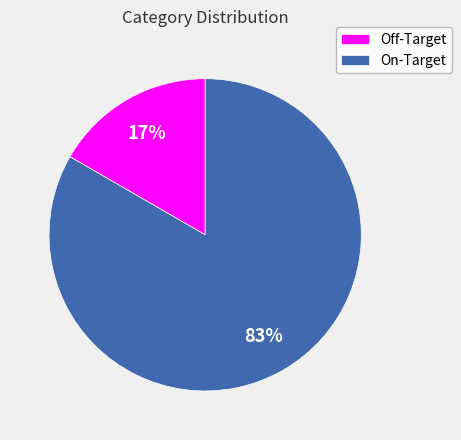

The On-Target slice represents 83% of the pie. True or false?

True